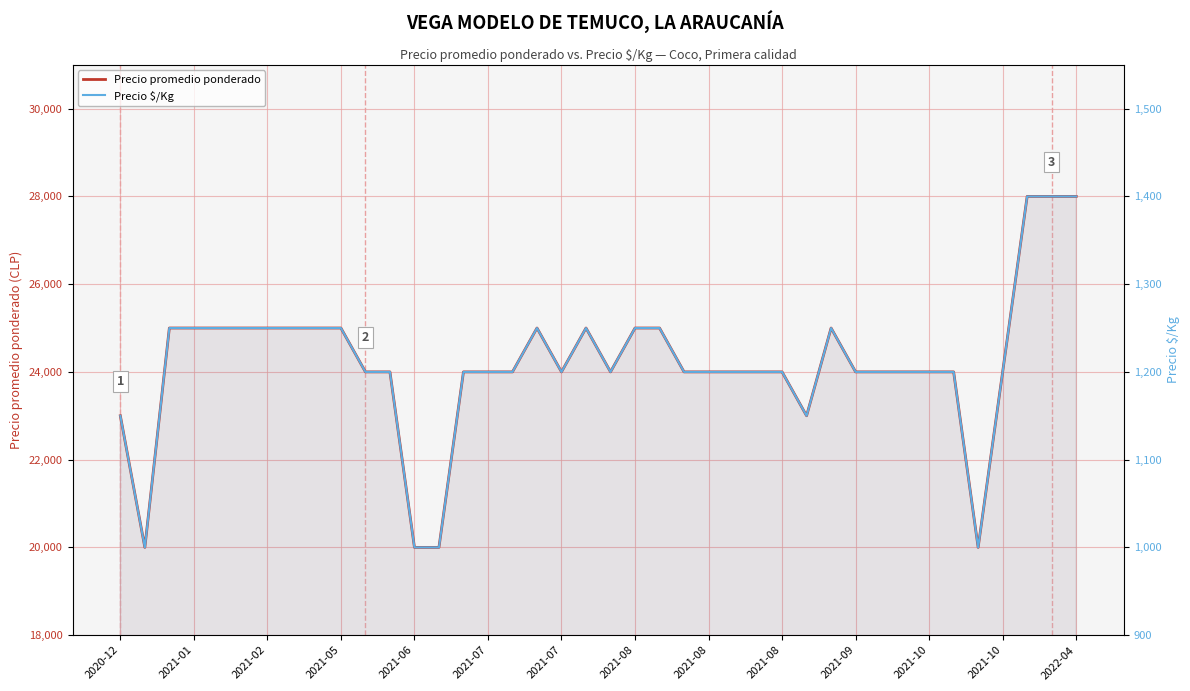

Count the Precio promedio ponderado values in the range 24000 to 25000.

31